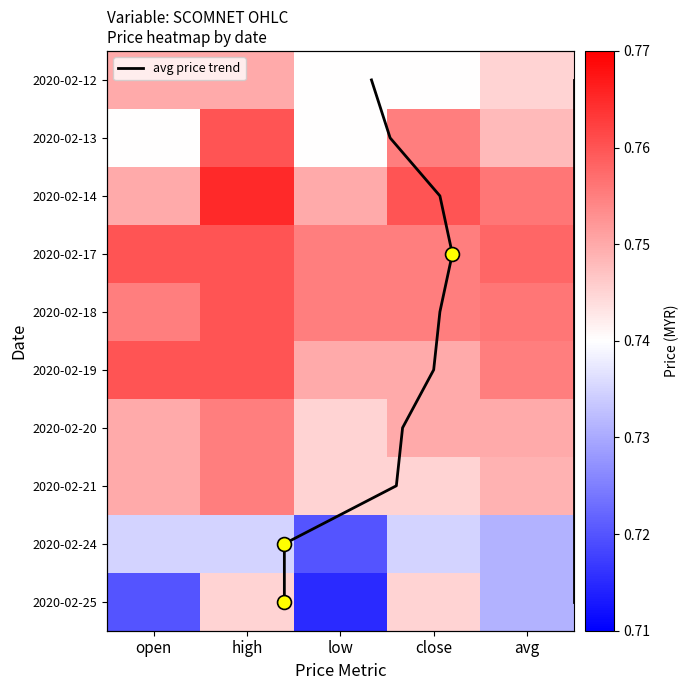

Reading left to right, list all the values displayed in this chart.

2020-02-12: 0.8	0.8	0.7	0.7	0.7
2020-02-13: 0.7	0.8	0.7	0.8	0.7
2020-02-14: 0.8	0.8	0.8	0.8	0.8
2020-02-17: 0.8	0.8	0.8	0.8	0.8
2020-02-18: 0.8	0.8	0.8	0.8	0.8
2020-02-19: 0.8	0.8	0.8	0.8	0.8
2020-02-20: 0.8	0.8	0.7	0.8	0.8
2020-02-21: 0.8	0.8	0.7	0.7	0.7
2020-02-24: 0.7	0.7	0.7	0.7	0.7
2020-02-25: 0.7	0.7	0.7	0.7	0.7